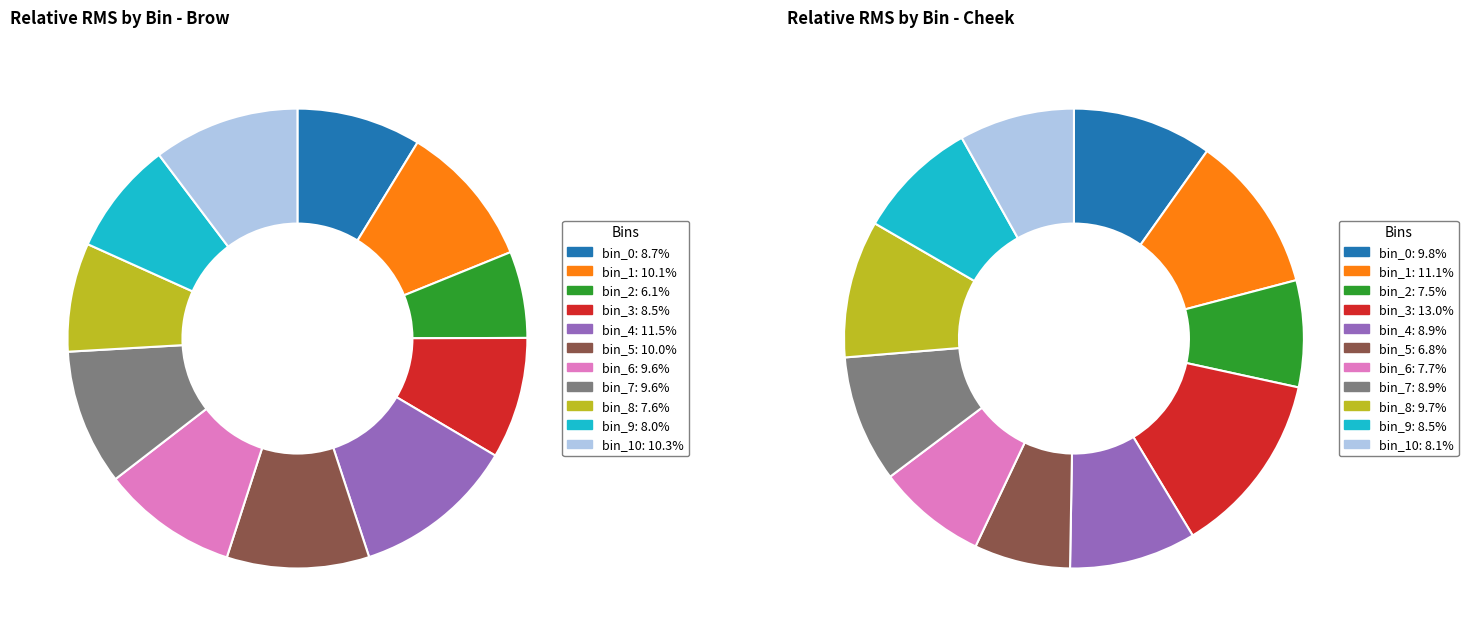

To the nearest percent, what is the difference between the bin_3 and bin_8 slice percentages?

3%